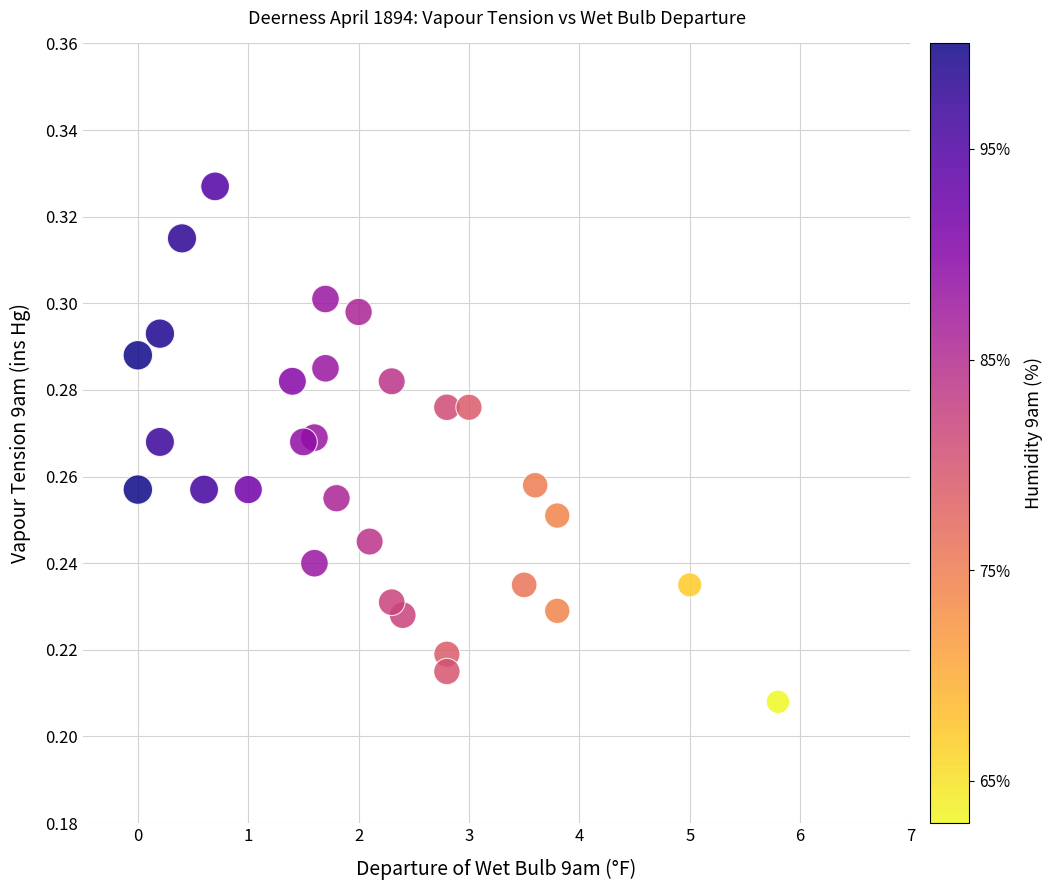

What is the range of X values (max minus min)?

5.8